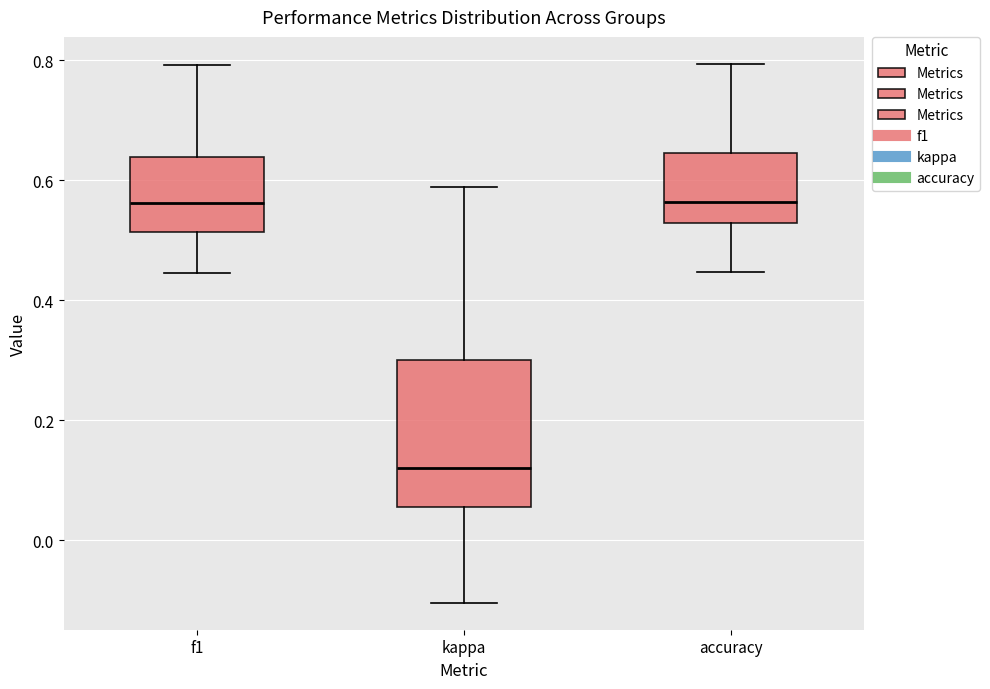

Which box's median line is the lowest?

kappa